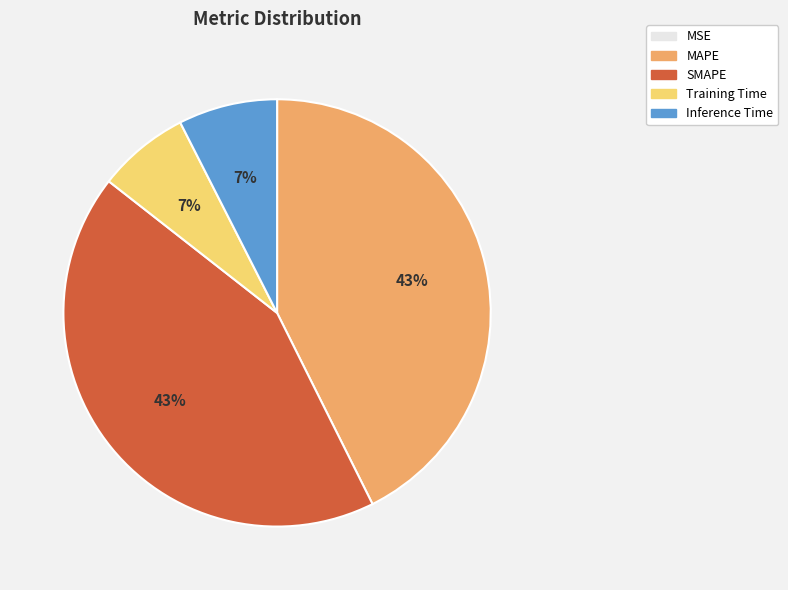

Is it true that SMAPE is 58% of the pie?

False